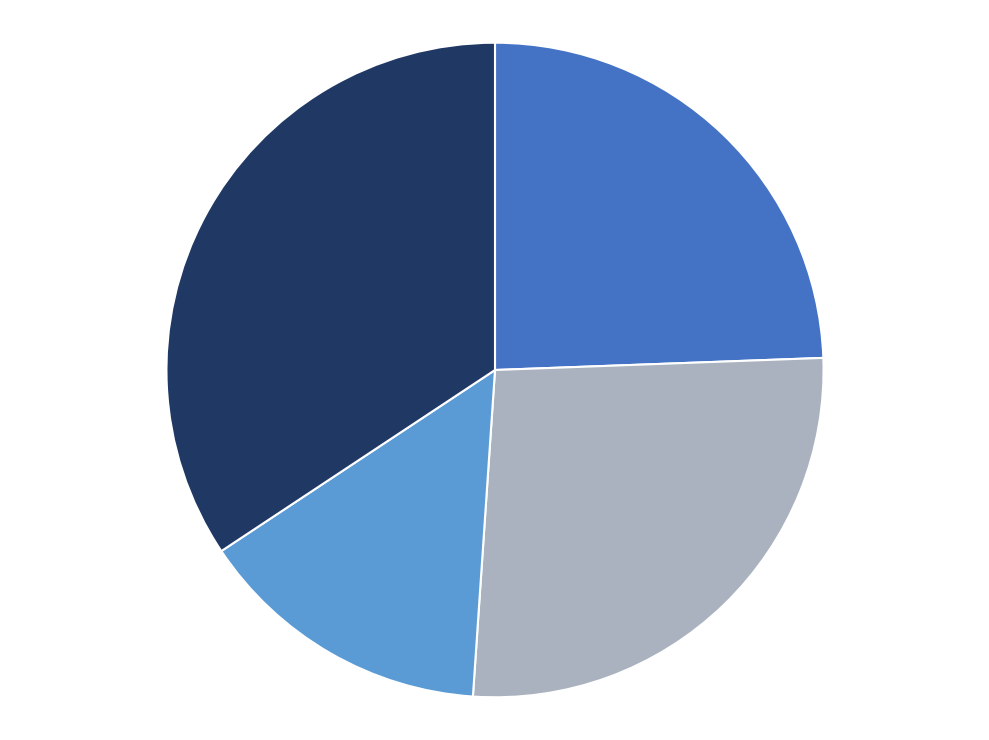

Is there any slice that represents more than half of the pie?

No